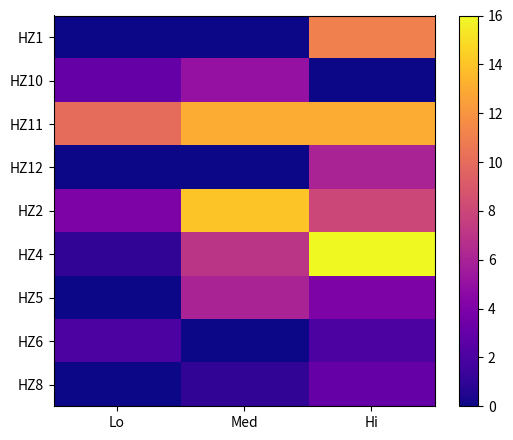

Reading left to right, list all the values displayed in this chart.

HZ1: Lo=0	Med=0	Hi=11
HZ10: Lo=3	Med=5	Hi=0
HZ11: Lo=10	Med=13	Hi=13
HZ12: Lo=0	Med=0	Hi=6
HZ2: Lo=4	Med=14	Hi=8
HZ4: Lo=1	Med=7	Hi=16
HZ5: Lo=0	Med=6	Hi=4
HZ6: Lo=2	Med=0	Hi=2
HZ8: Lo=0	Med=1	Hi=3